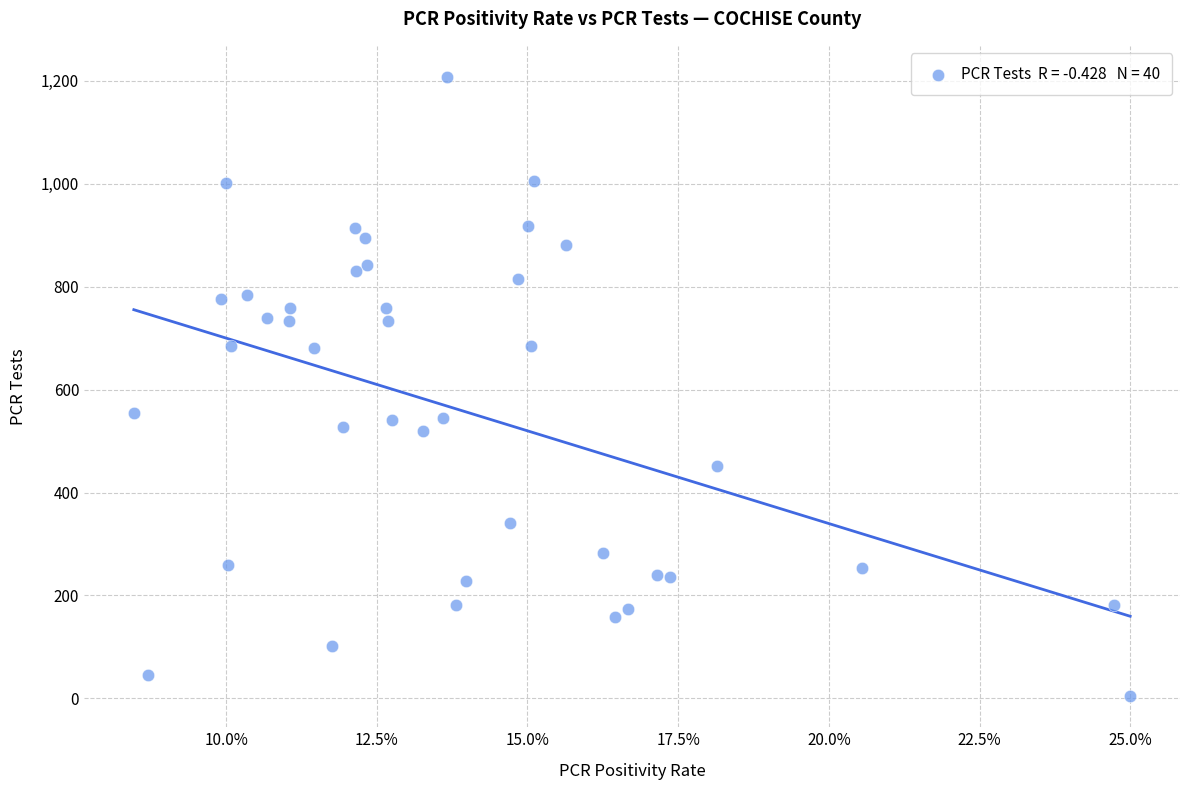

What is the range of Y values (max minus min)?

1204